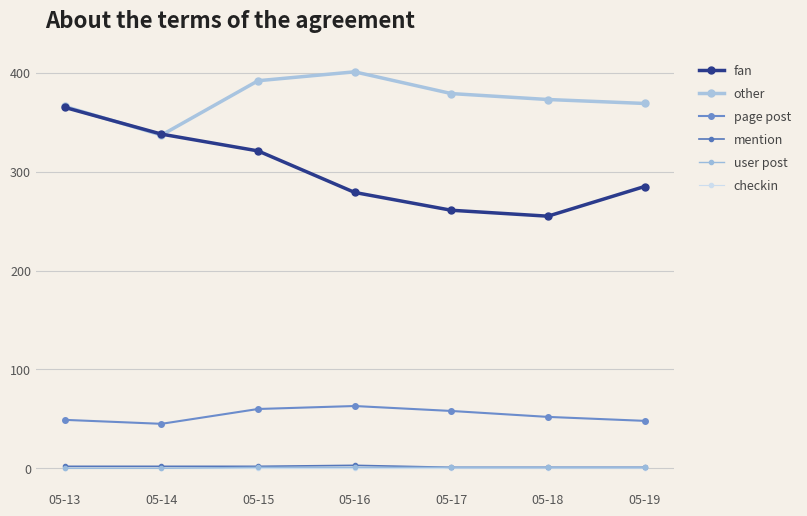

How many interior local valleys does the fan series have?

1